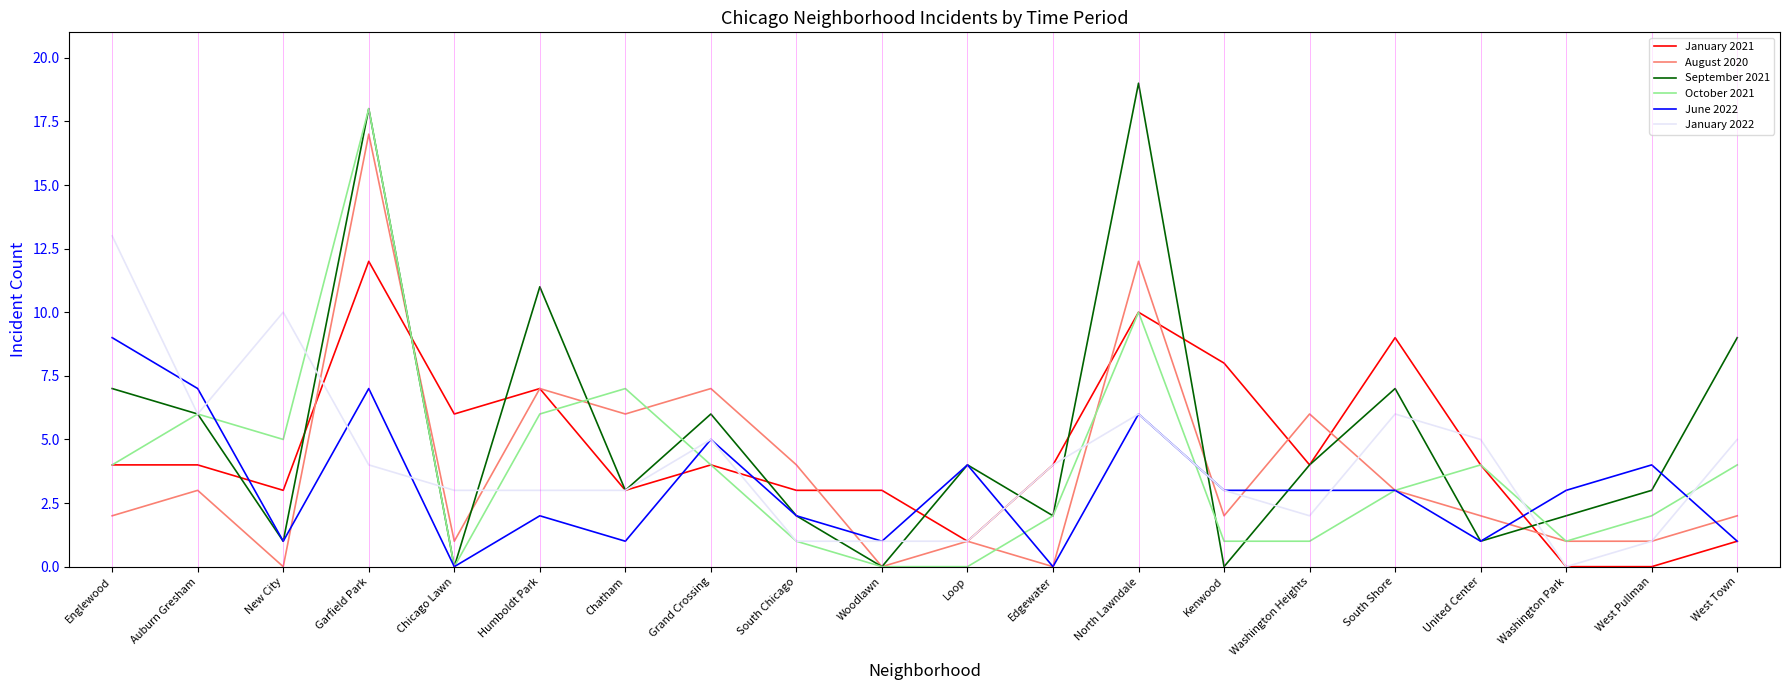

What position from the left is Washington Park?

18